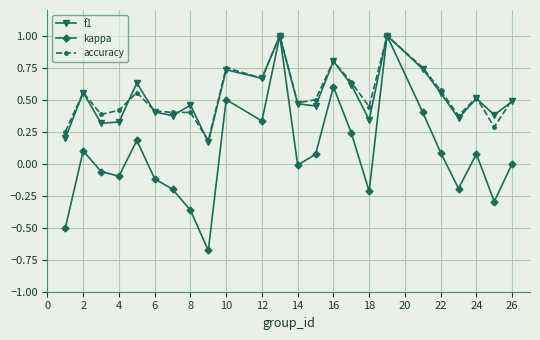

Which series has the largest range (max minus min)?

kappa